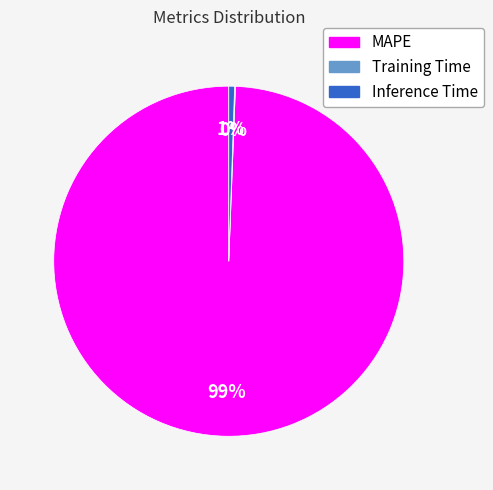

Does any single category account for the majority?

Yes